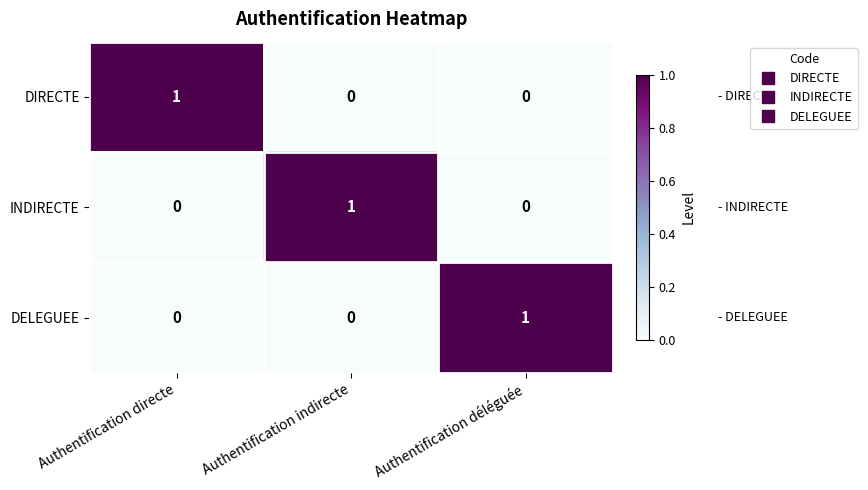

The DELEGUEE series shows 1 at Authentification déléguée. True or false?

True